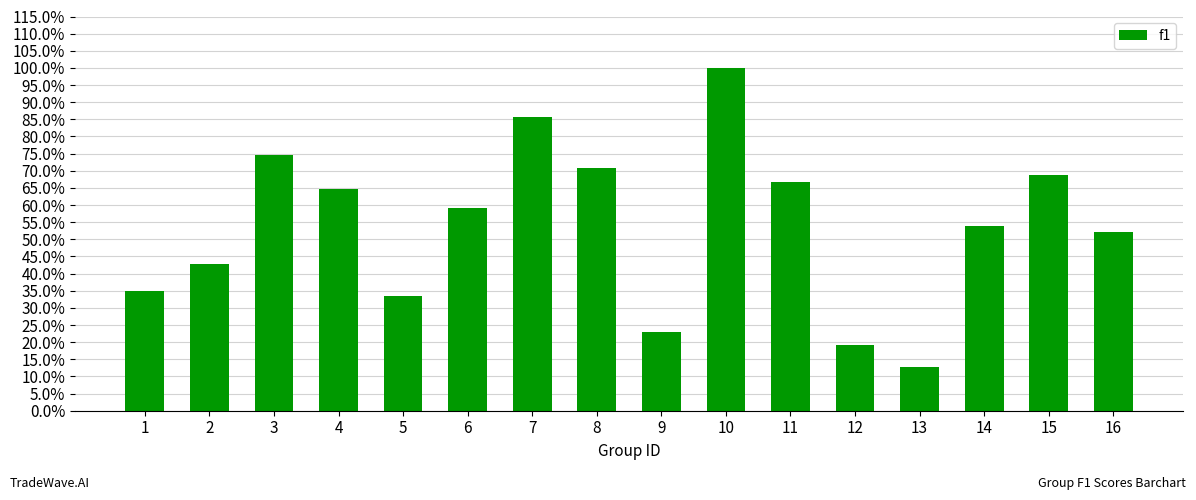

Are the bars grouped side by side (vs. stacked)?

No